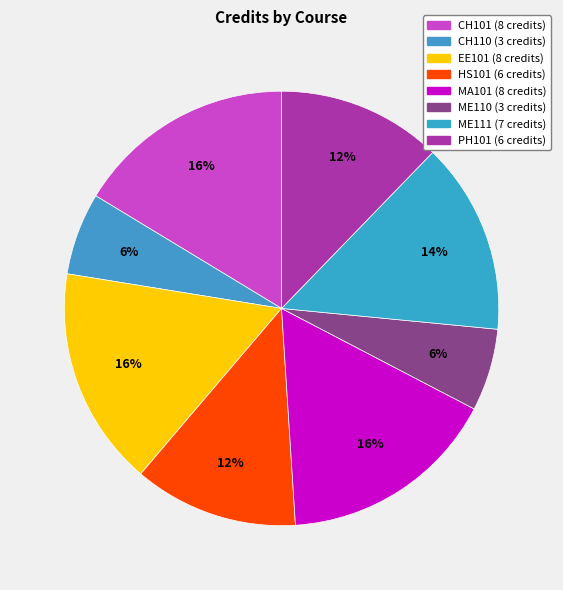

What is the largest slice in the pie chart?

CH101